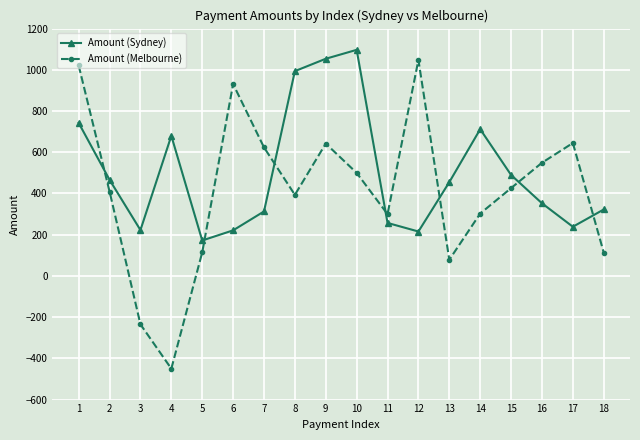

What is the sum of the Amount (Melbourne) values at 6 and 18?

1044.1